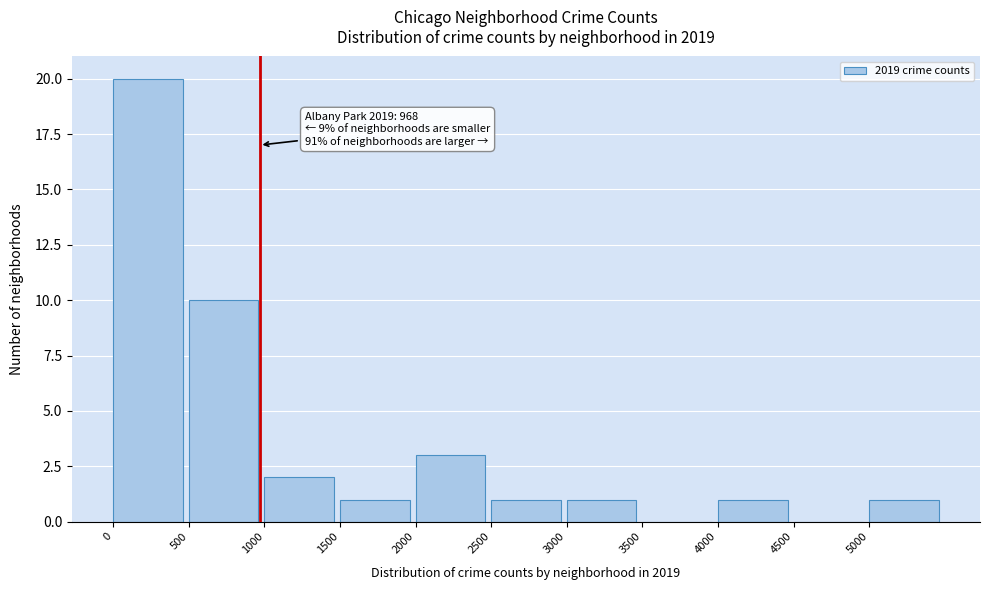

Over which range of the x-axis is the bar tallest?

0 to 500